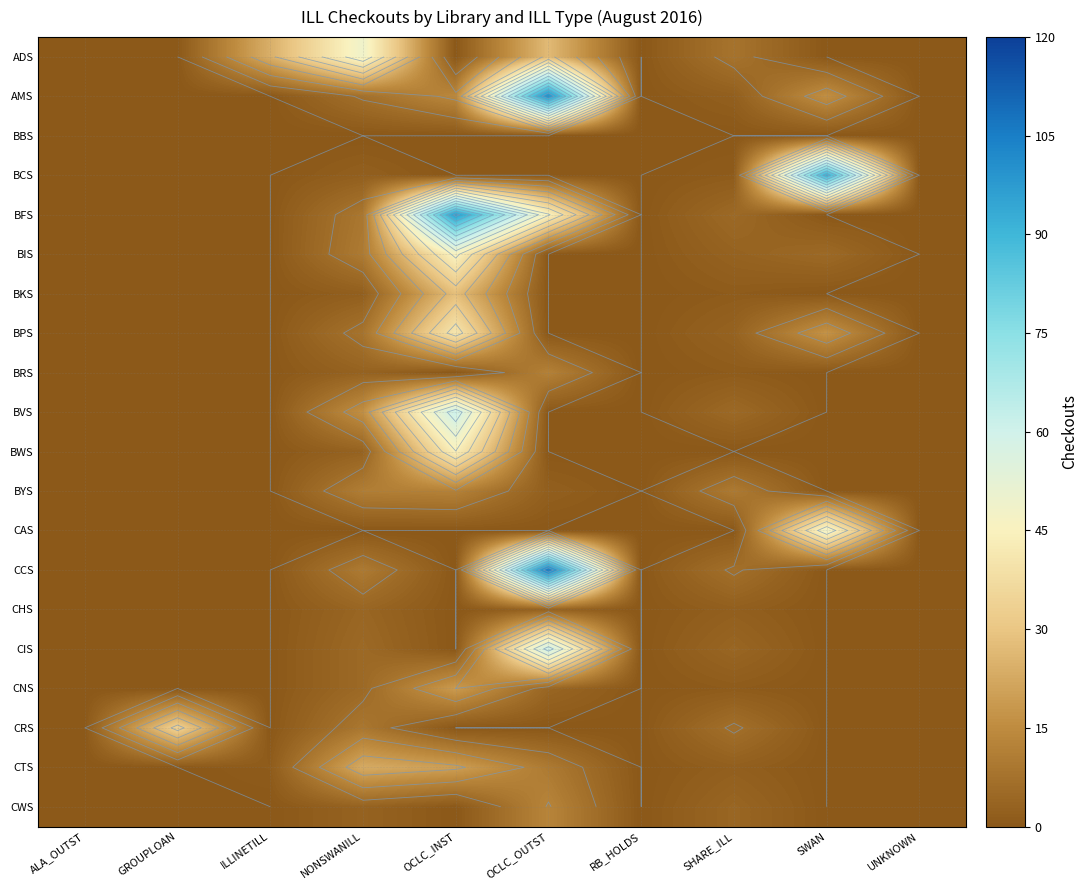

What is the sum of all BYS values?

35